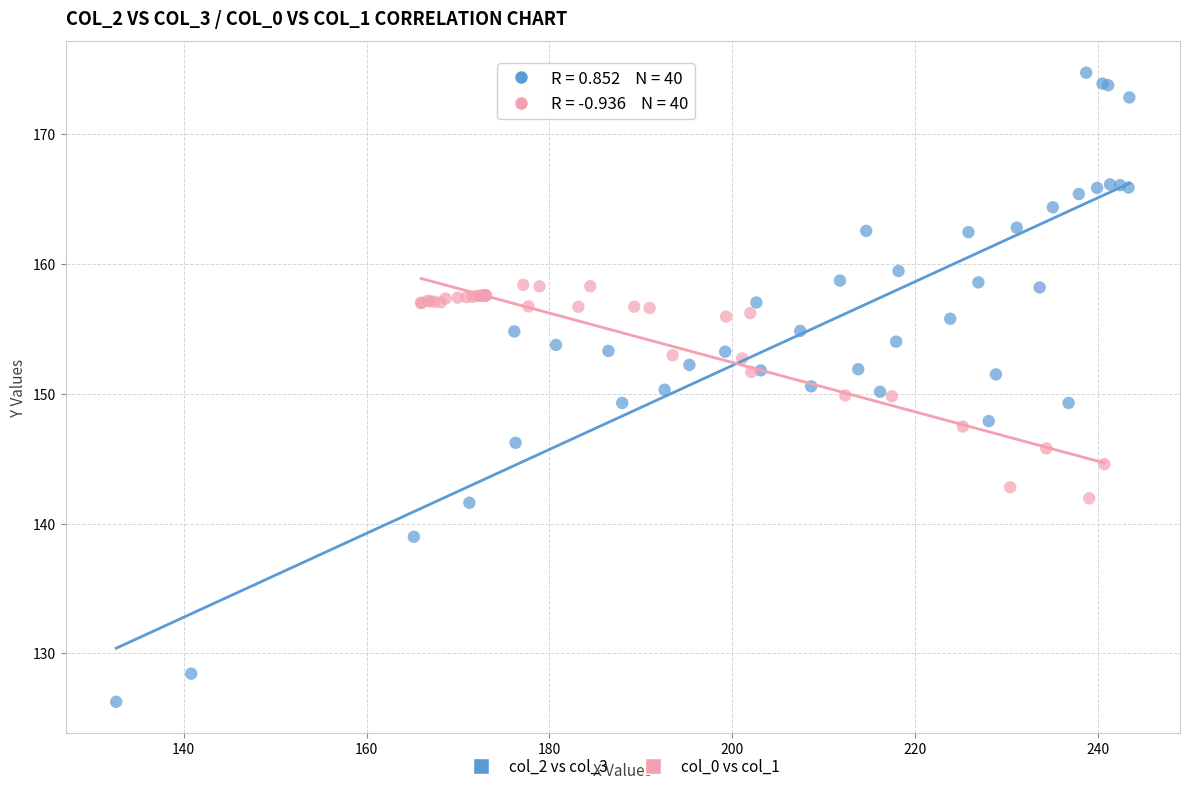

Which series contains the lowest Y value?

col_2 vs col_3